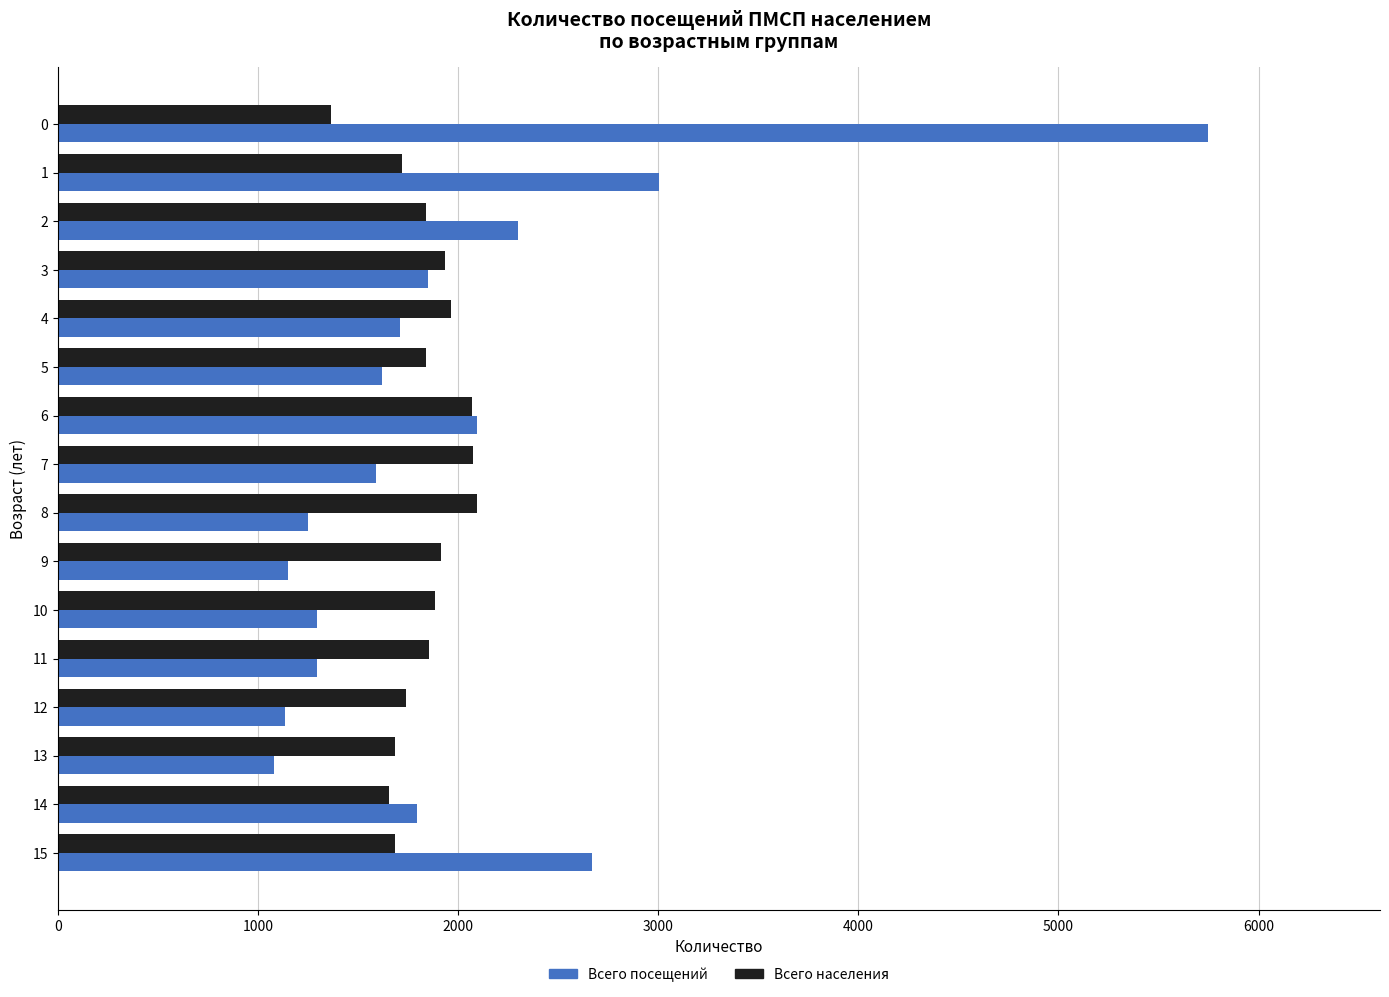

What is the total value across all series at 6?

4165